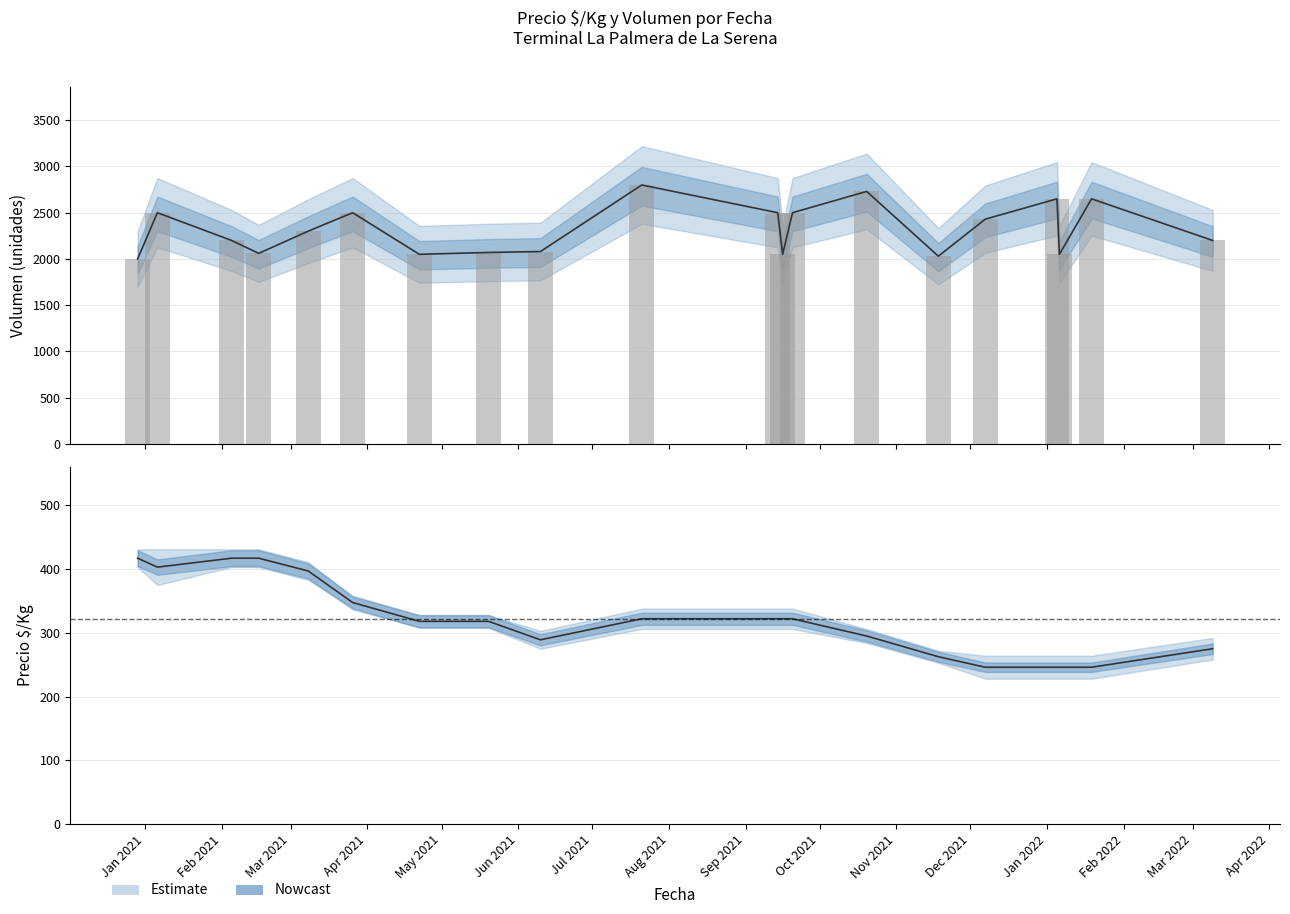

How many series are shown in this chart?

4